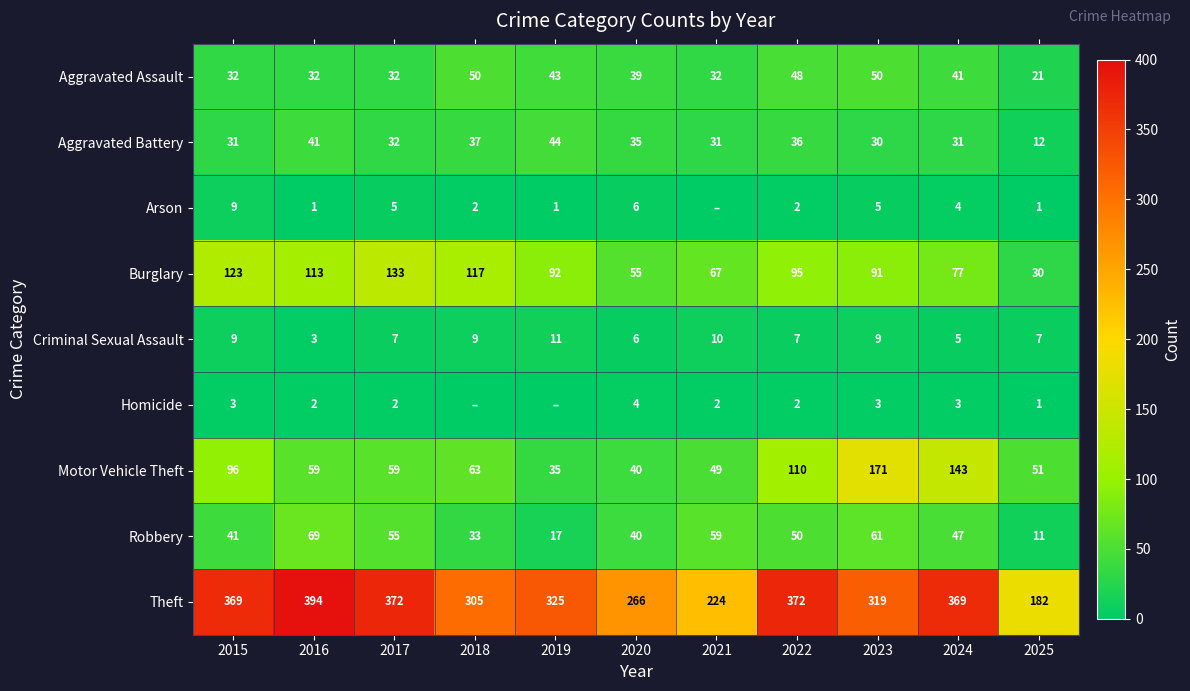

What is the average value of the Robbery series?

44